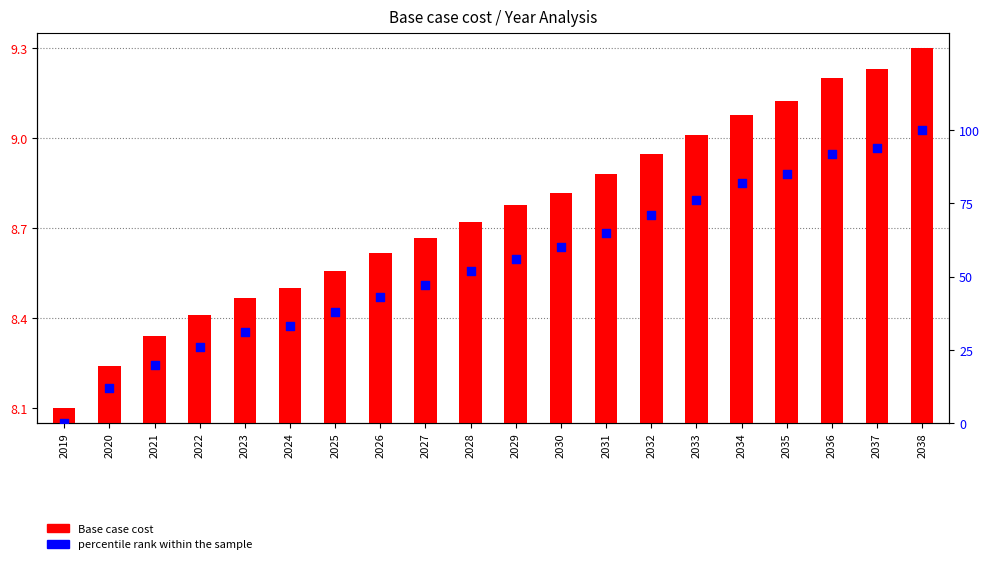

What is the total value across all series at 2020?

20.2